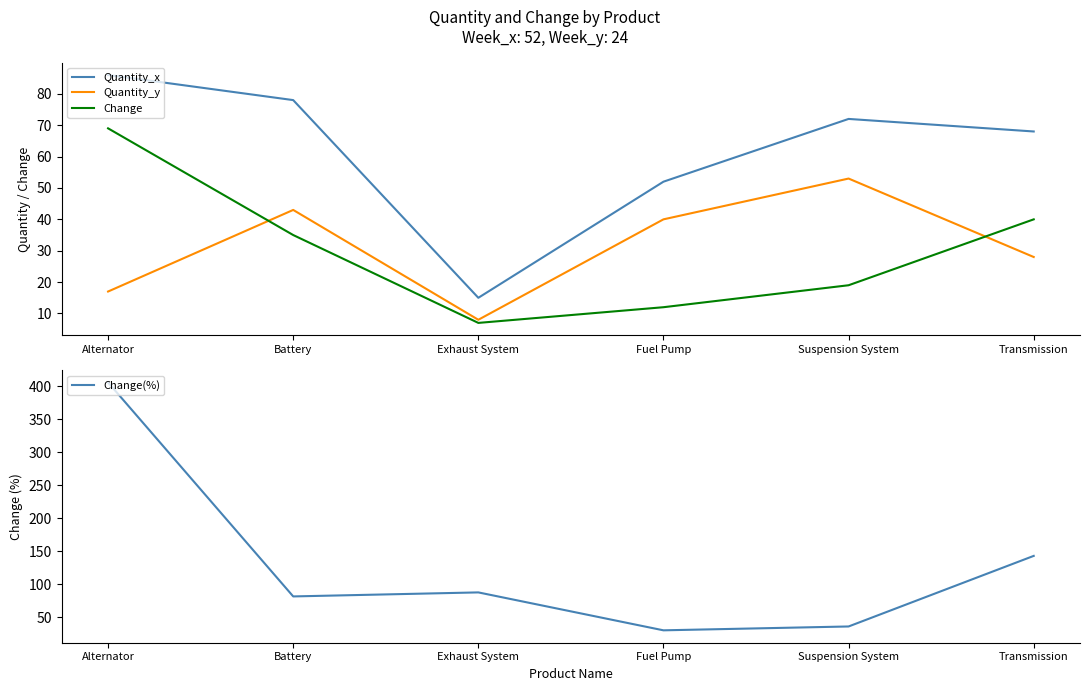

Which has a higher value, Battery or Fuel Pump?

Battery